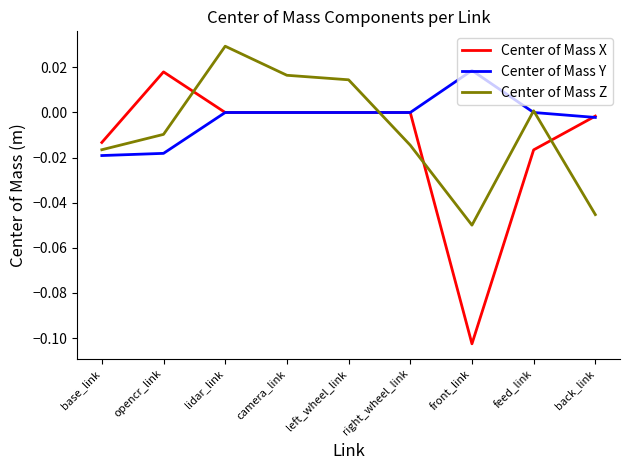

After their last crossing, which series has the higher values: Center of Mass Z or Center of Mass X?

Center of Mass X